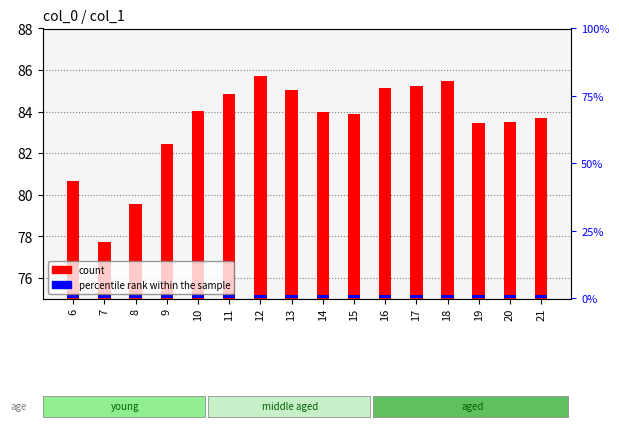

How many values exceed 83?

12